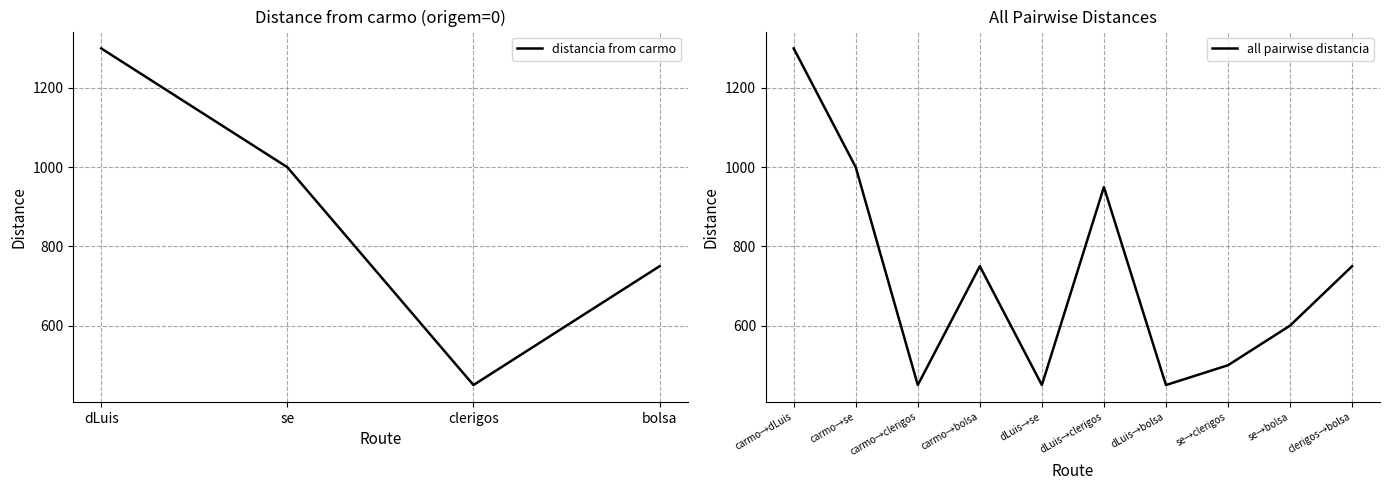

Does the chart have visible grid lines?

Yes